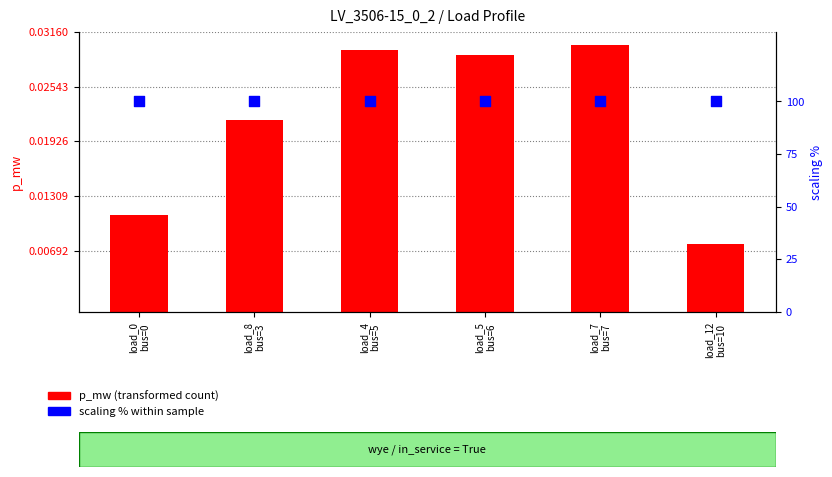

At which category is the sum across all series the highest?

load_7
bus=7